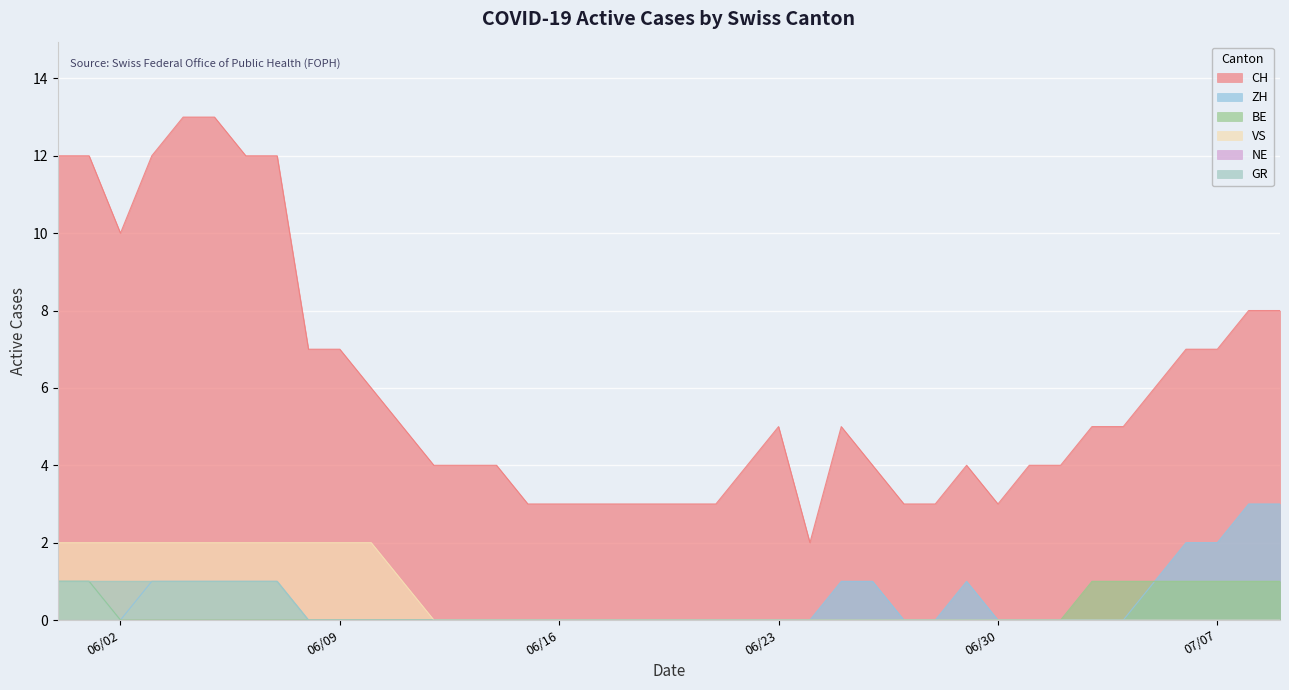

True or false: GR and VS cross at least once.

False